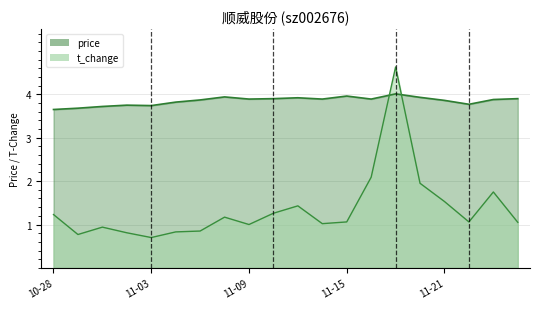

What position from the left is 11-03?

5